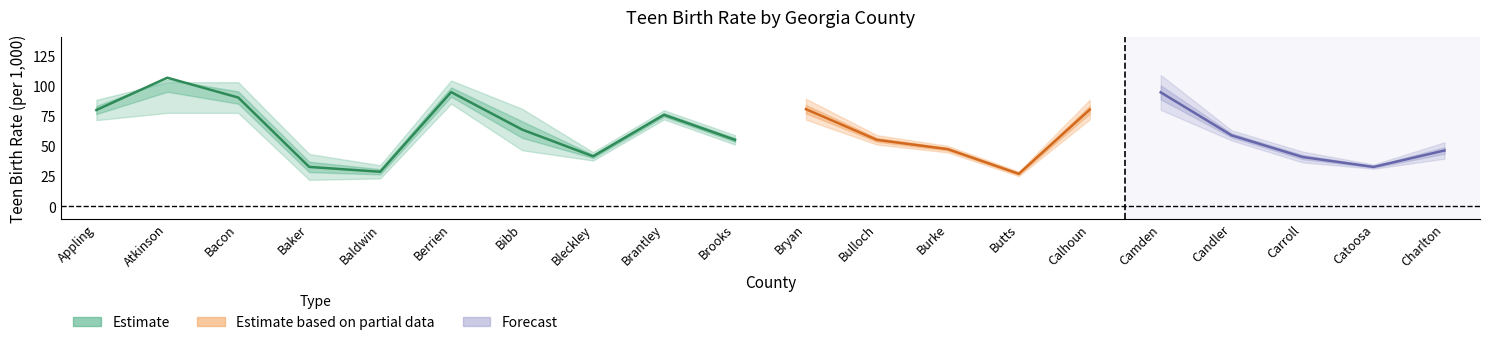

Where is the first local minimum for Teen Birth Rate?

Baldwin